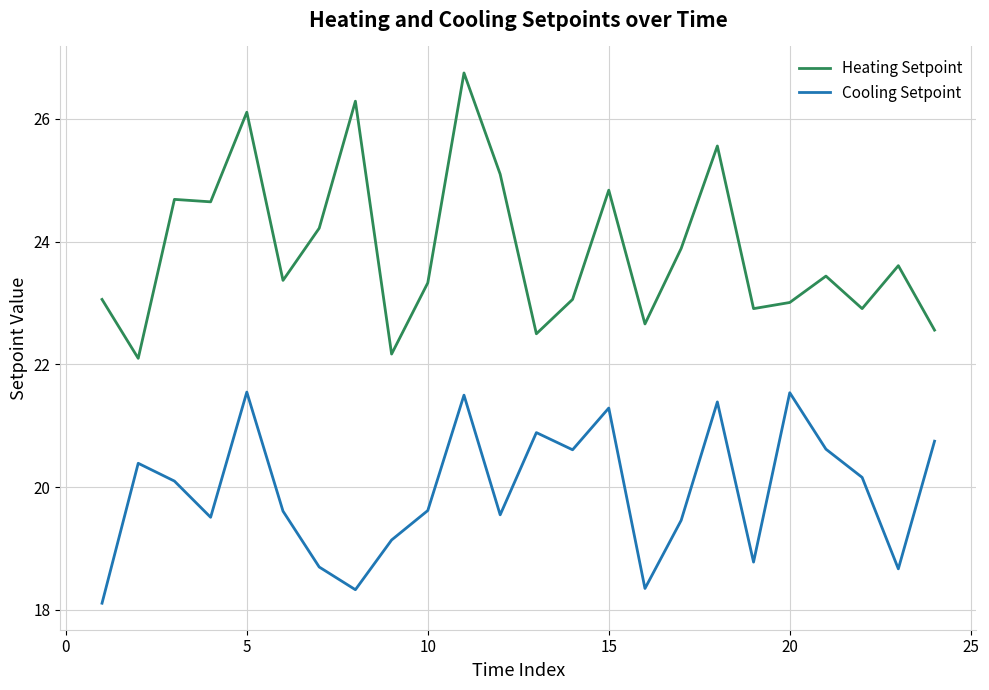

Which series has the largest range (max minus min)?

Heating Setpoint